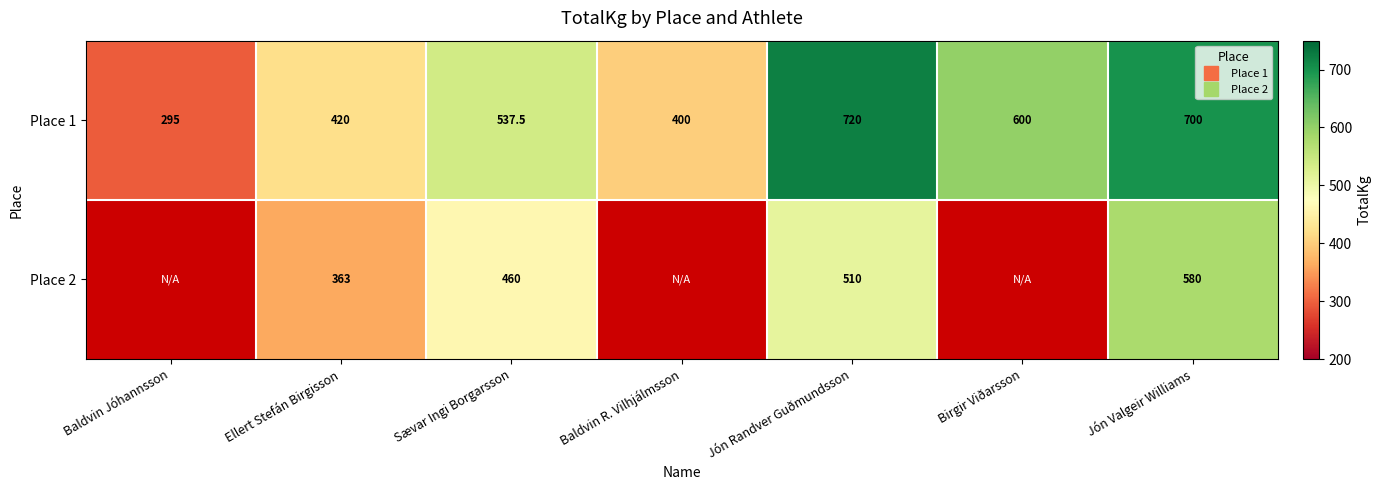

Which series has the widest spread of values?

Place 1